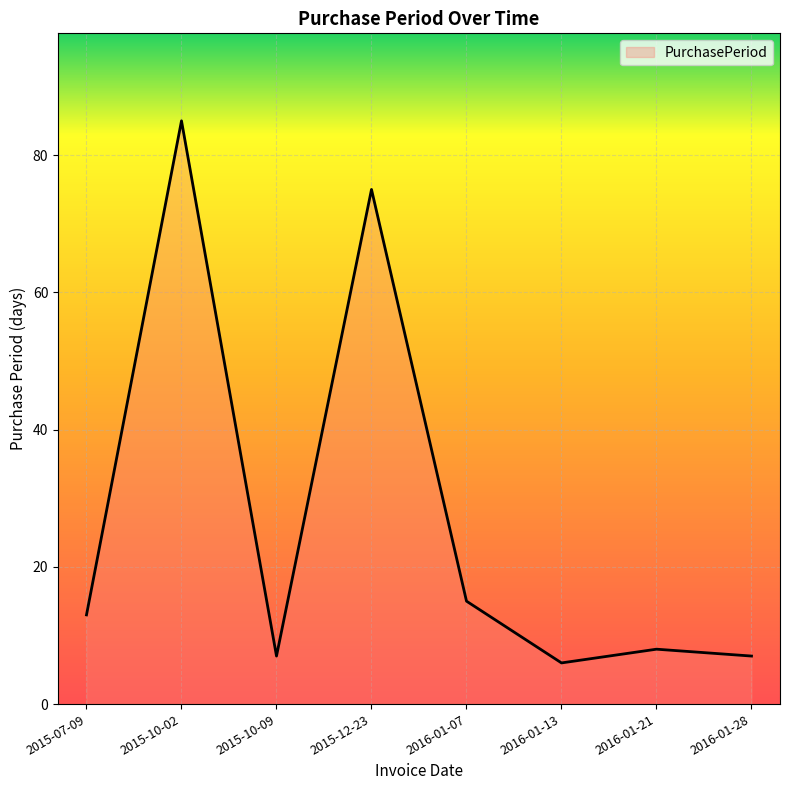

Reading left to right, list all the values displayed in this chart.

13	85	7	75	15	6	8	7